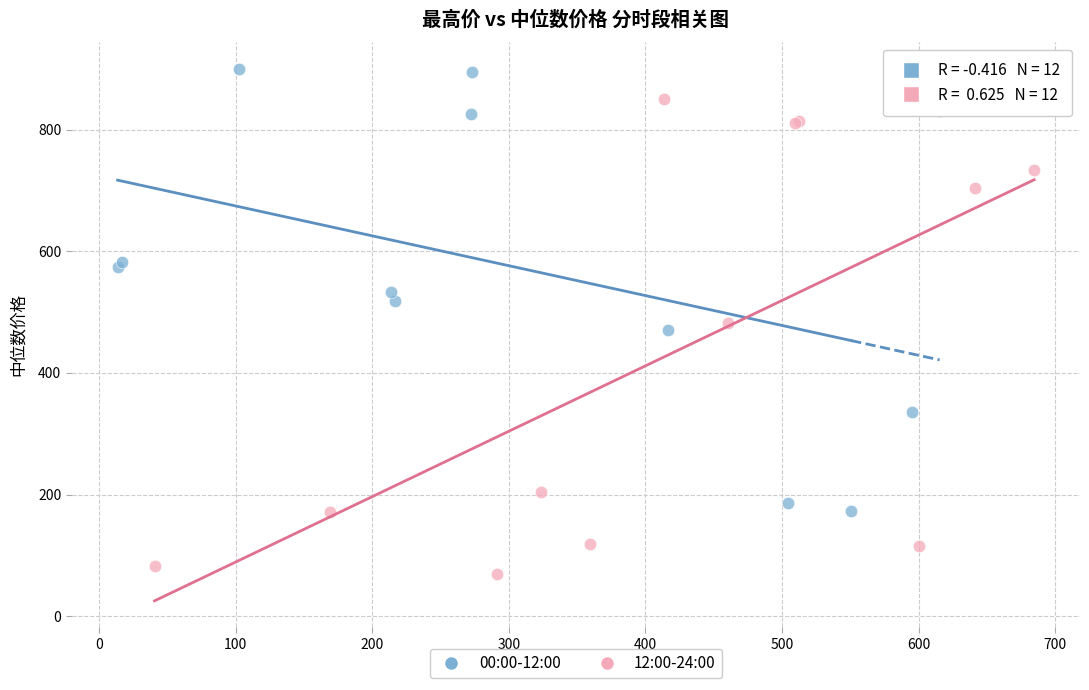

What are all the series names shown in the legend?

00:00-12:00, 12:00-24:00